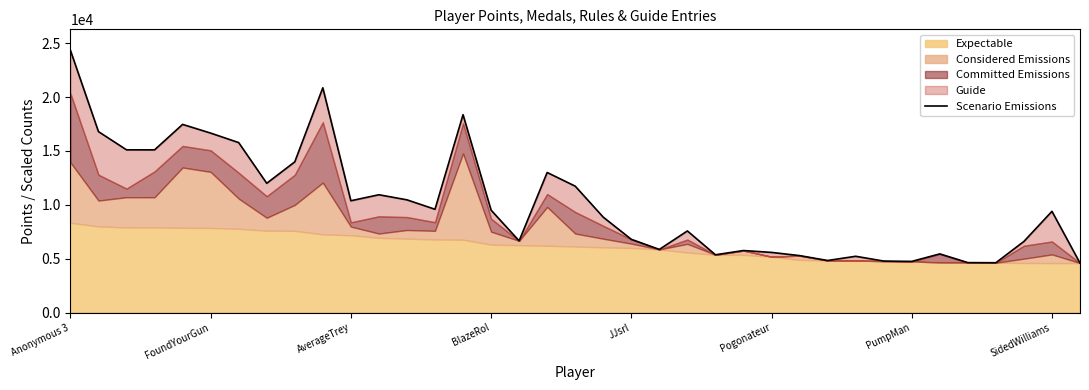

What is the approximate value at JJsrl, to the nearest 50?

6800